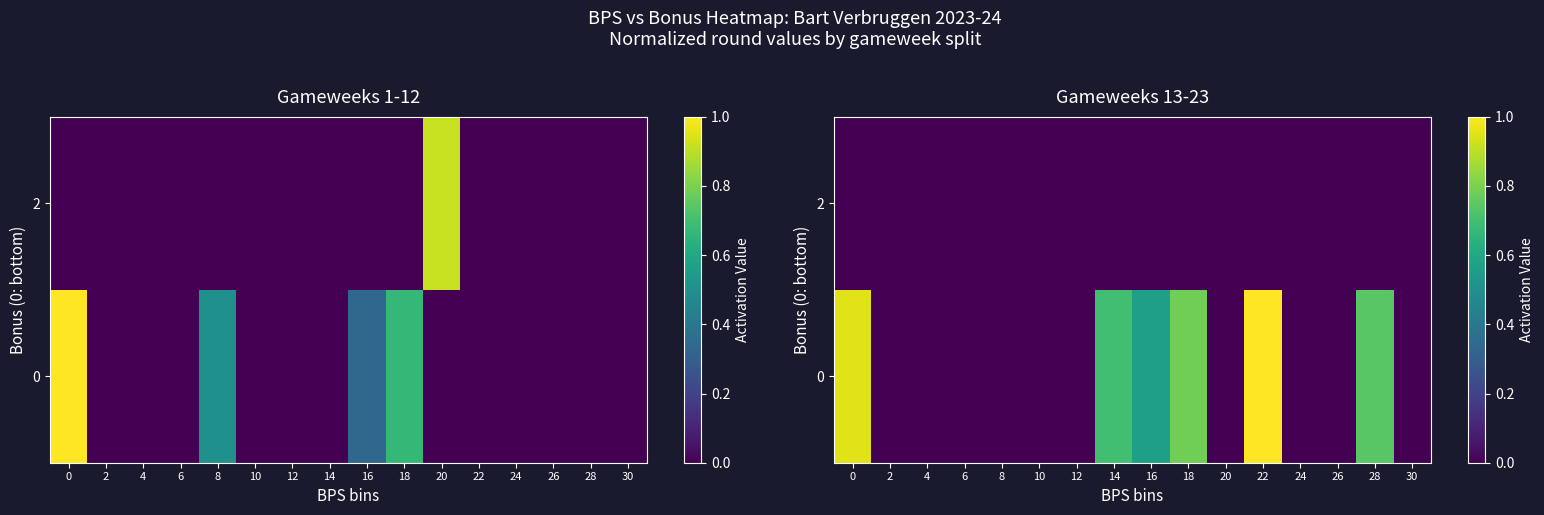

At which category does the chart reach its minimum across all series?

2